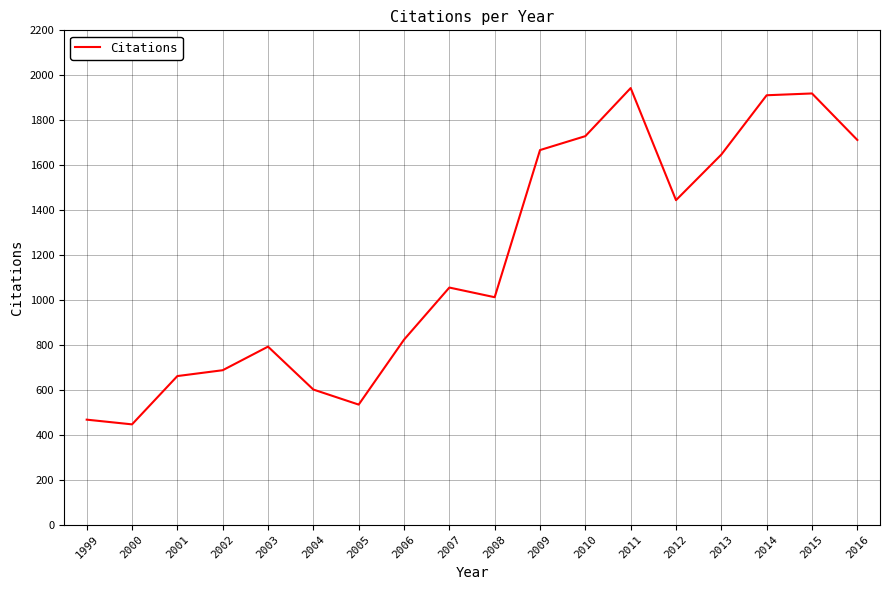

How many series are shown in this chart?

1